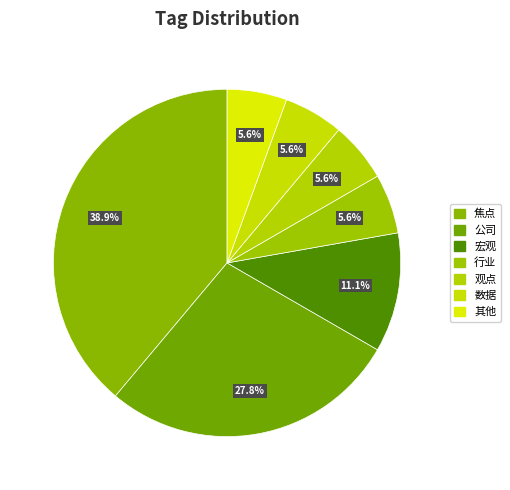

Combined, do 其他 and 观点 account for over 50%?

No